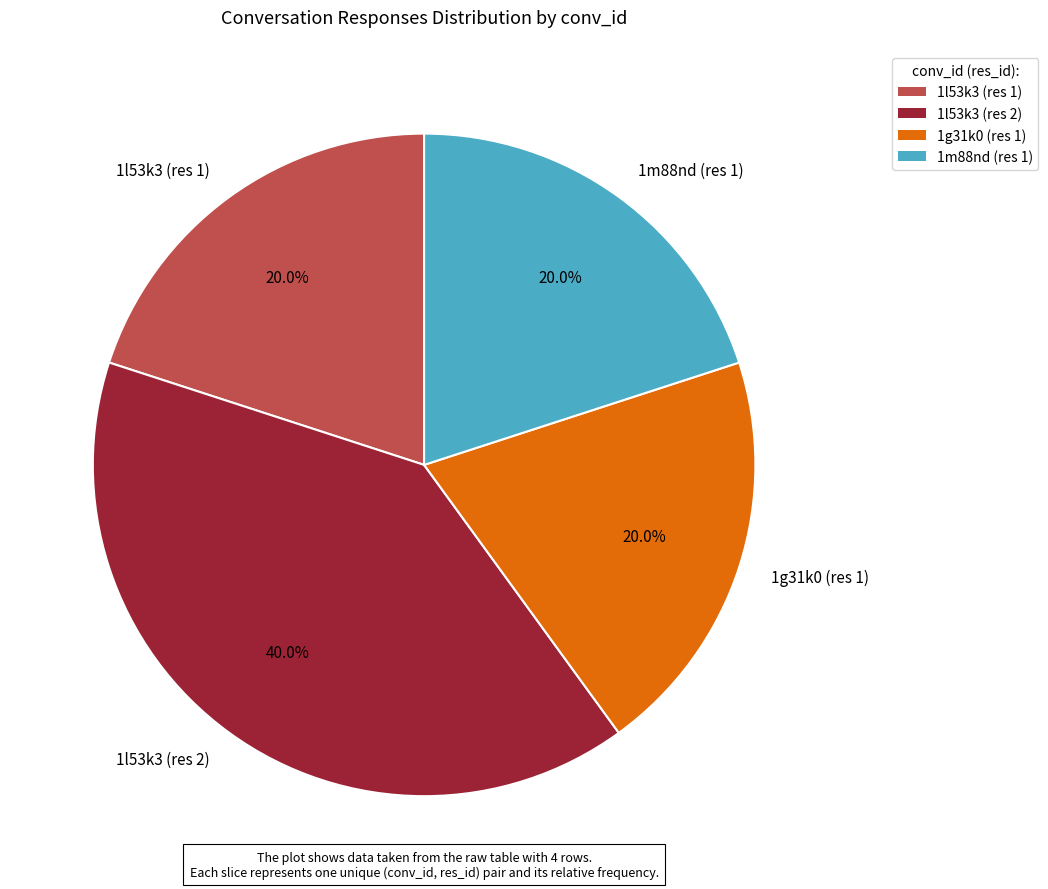

To the nearest percent, what portion does 1l53k3 (res 2) represent?

40%